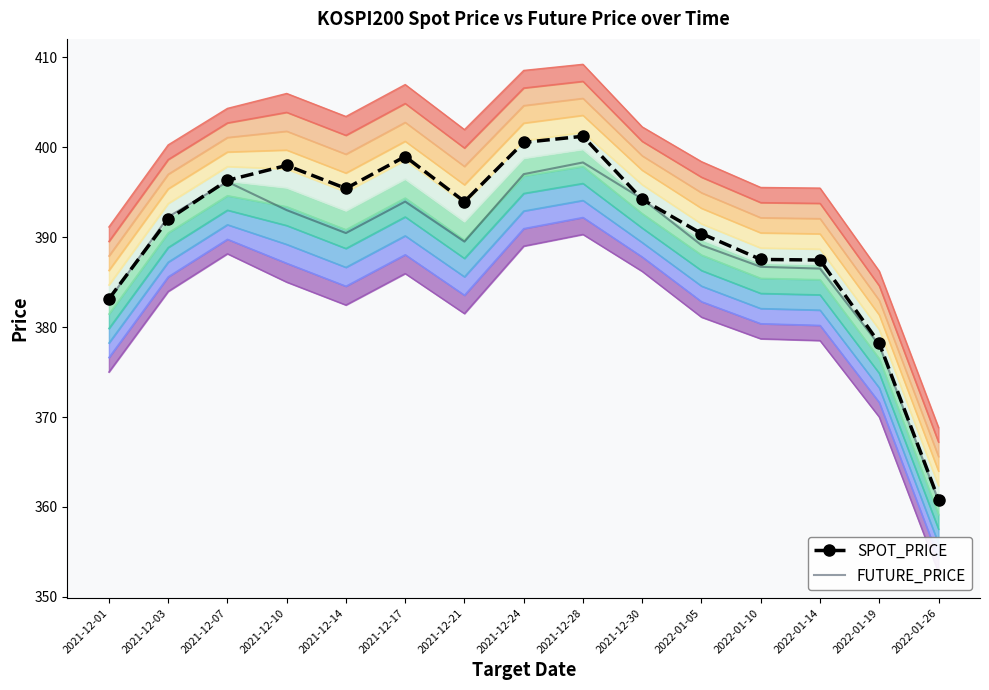

What is the average value of the FUTURE_PRICE series?

388.6